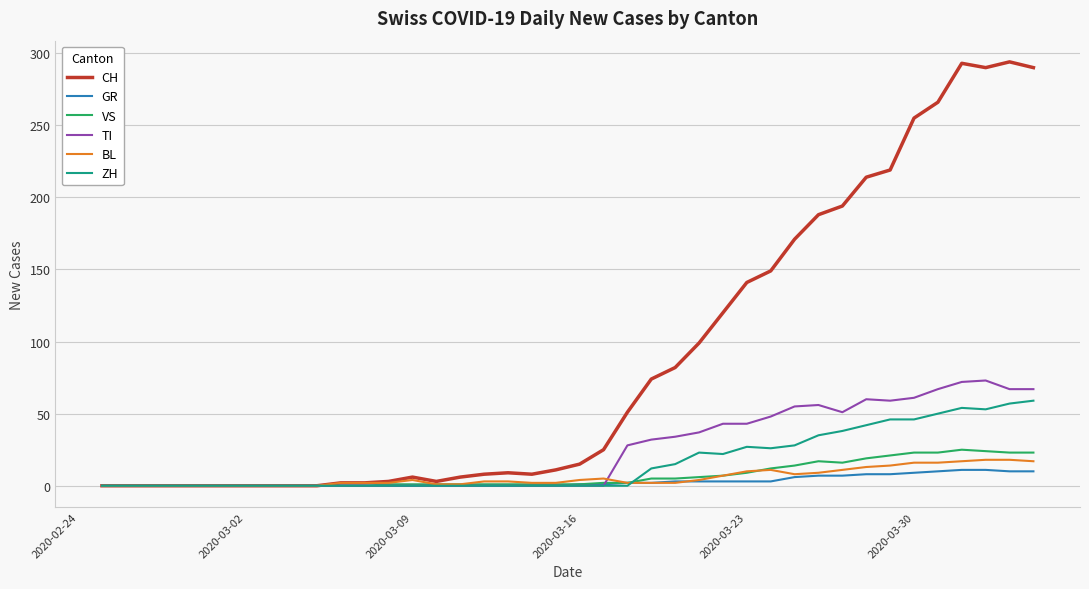

Which series has the largest total across all categories?

CH